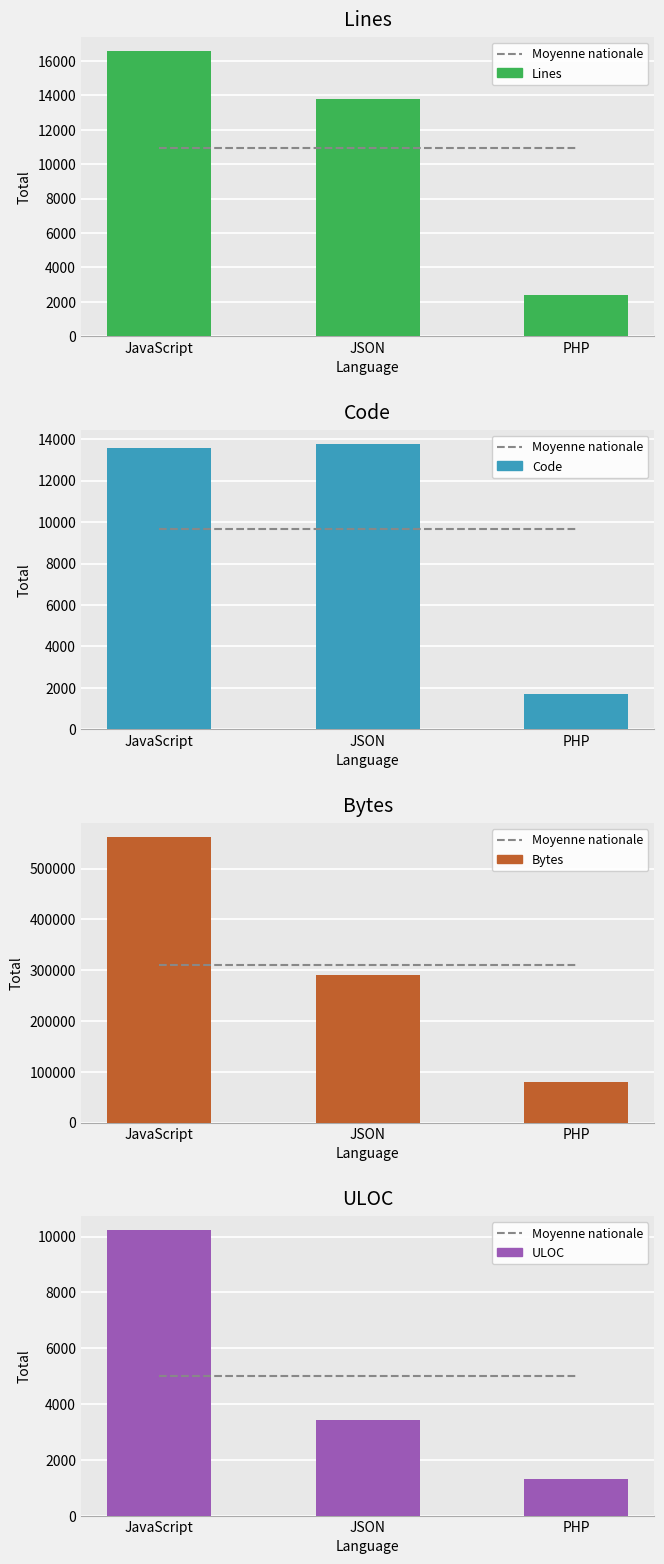

Reading left to right, transcribe all the data shown in this chart.

Moyenne nationale: 4986	4986	4986
Lines: 16561	13762	2399
Code: 13573	13762	1711
Bytes: 562008	289777	80345
ULOC: 10230	3430	1298